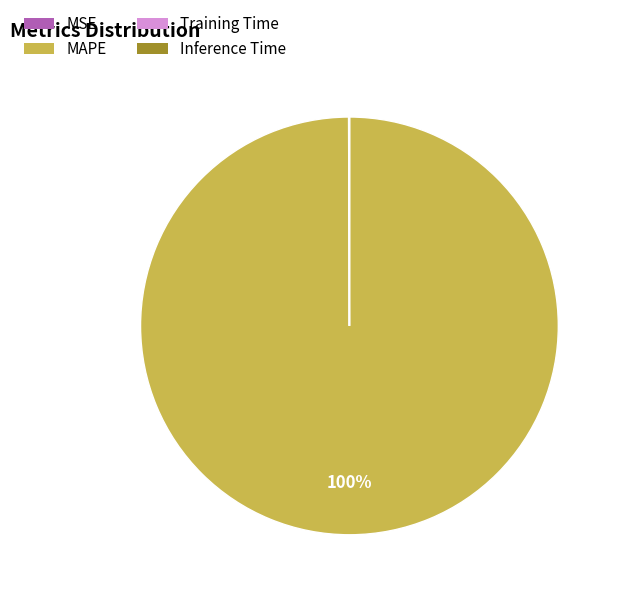

Which slice is the largest?

MAPE